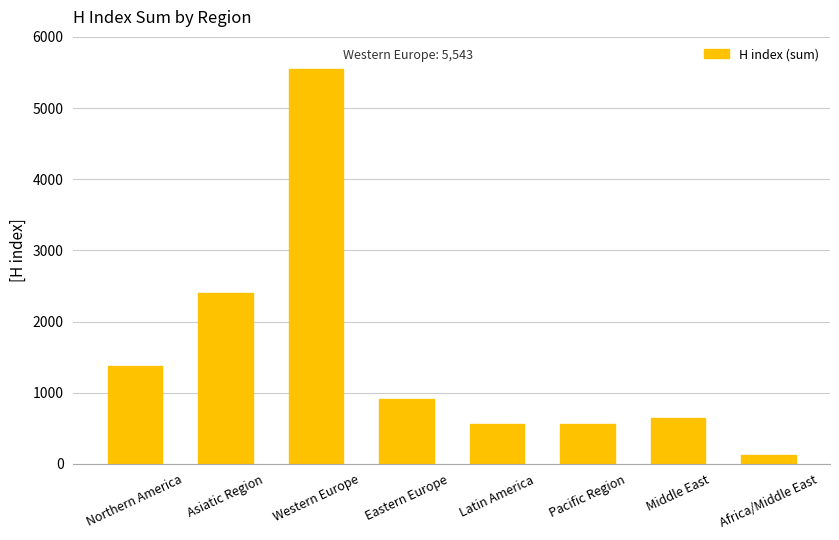

The value at Asiatic Region is 2407. True or false?

True